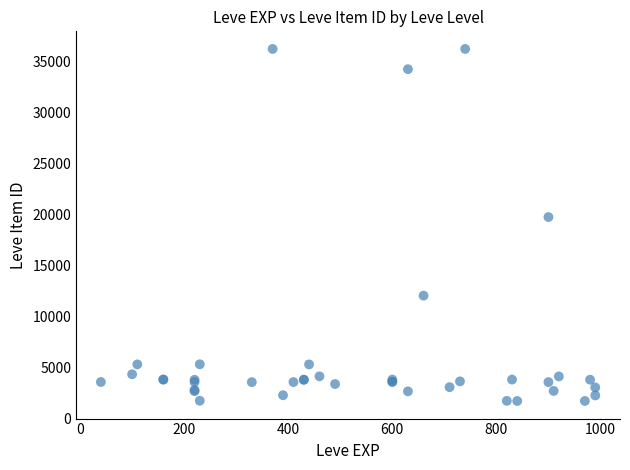

What Y value in the scatter plot is closest to 18967?

19744